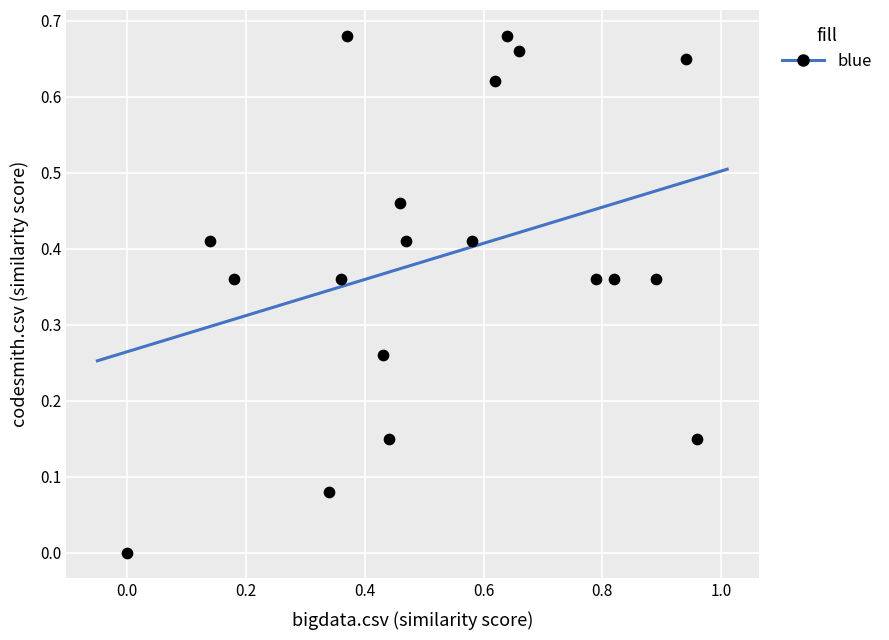

What is the range of X values (max minus min)?

1.0